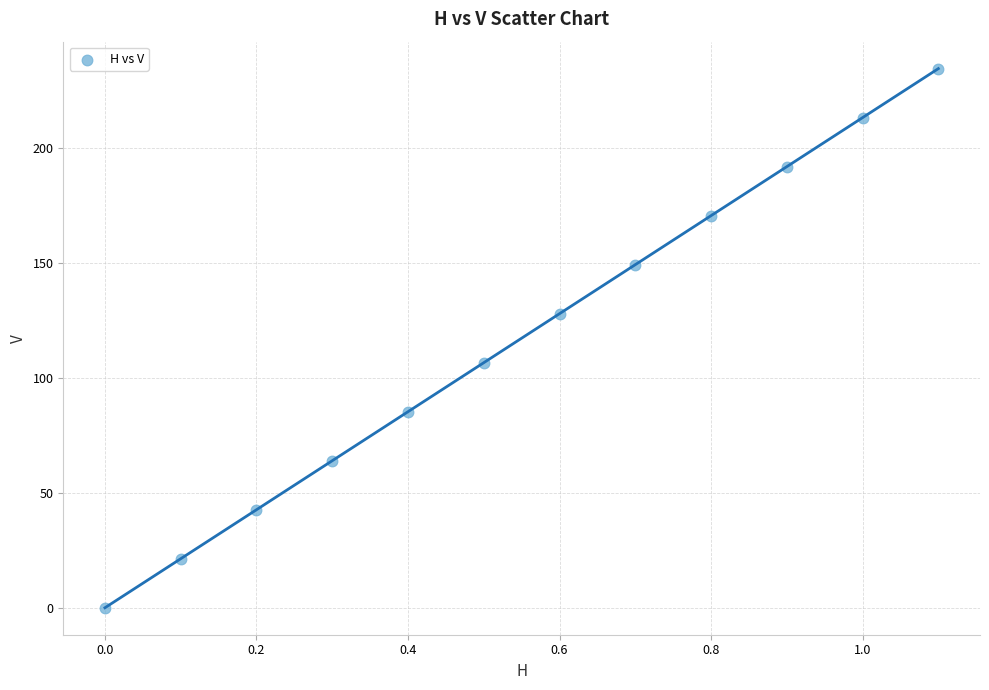

What is the range of Y values (max minus min)?

234.4